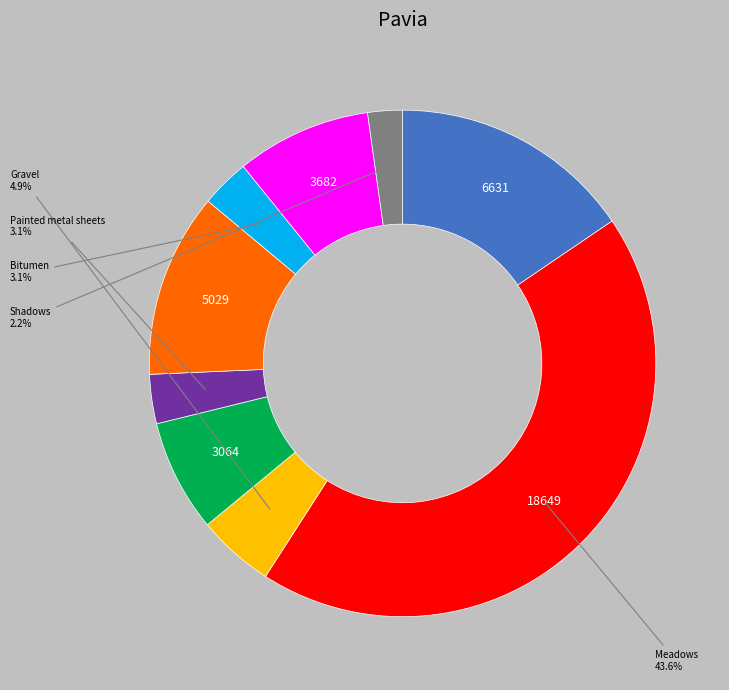

Is there a majority slice in this chart?

No